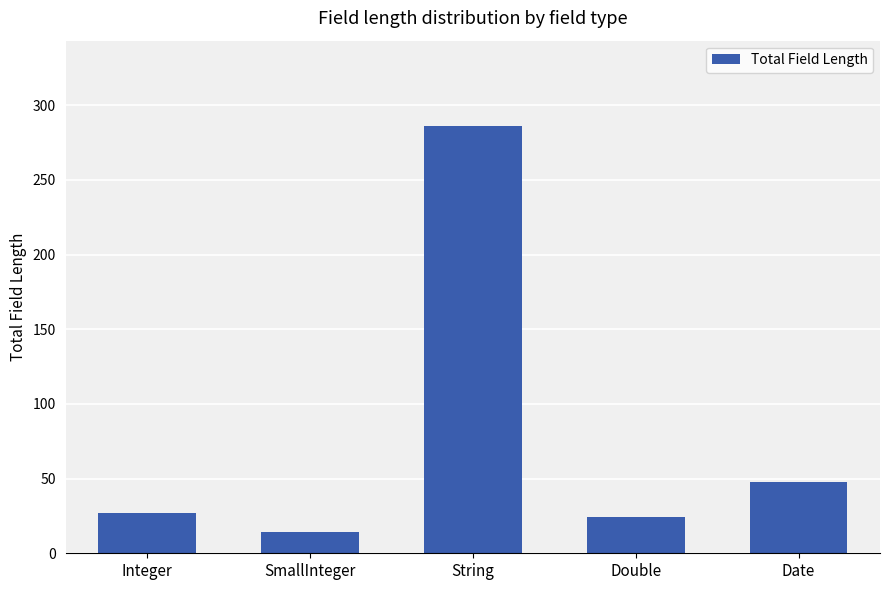

Rank the categories by value from highest to lowest.

String, Date, Integer, Double, SmallInteger